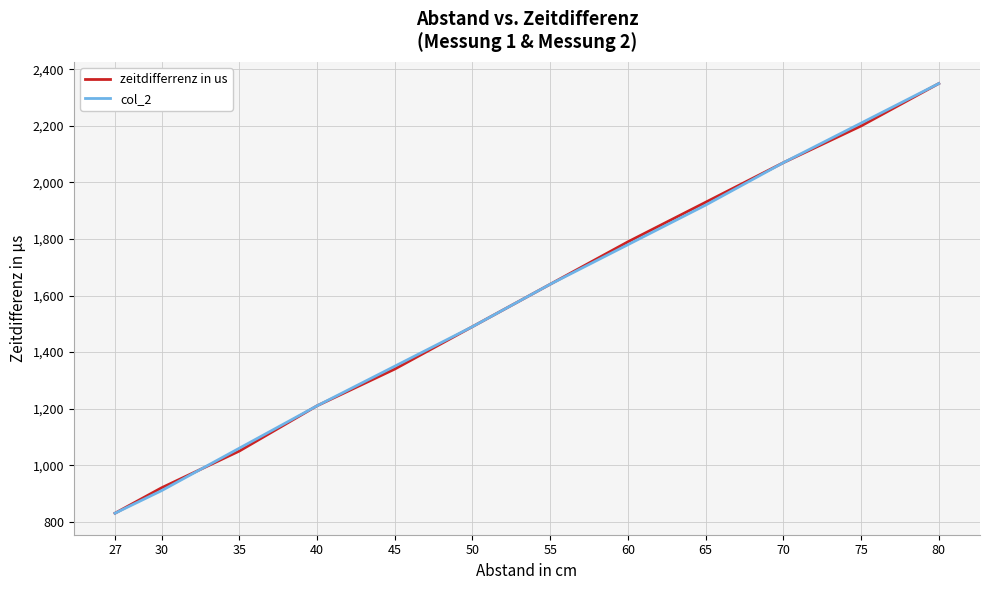

At how many categories does at least one series exceed 1518?

6